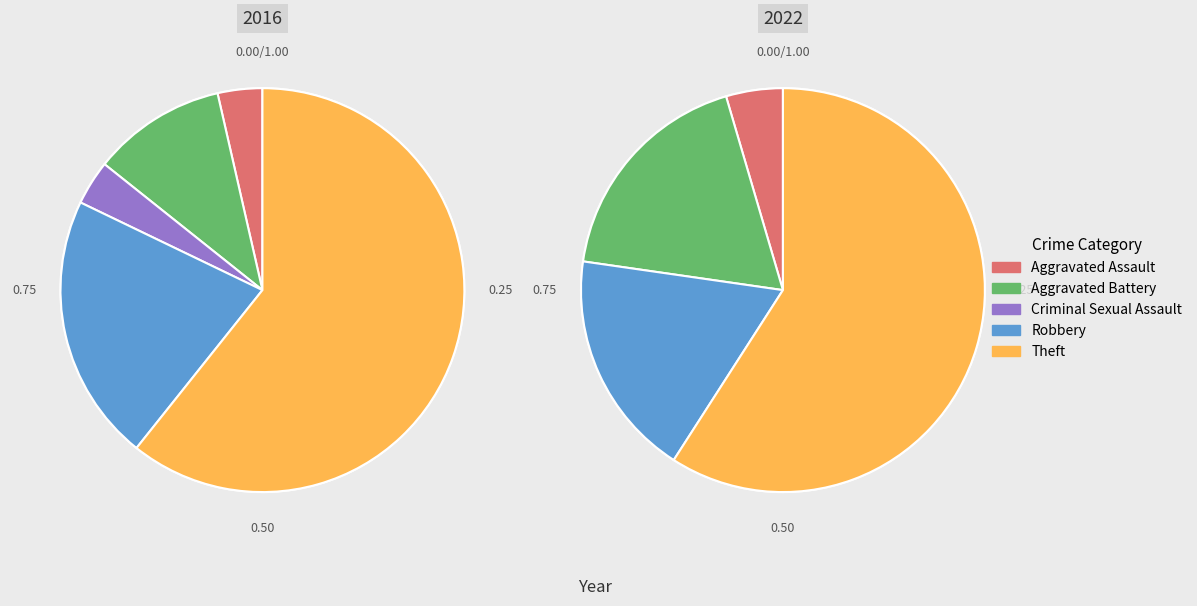

To the nearest percent, what is the average slice percentage?

20%